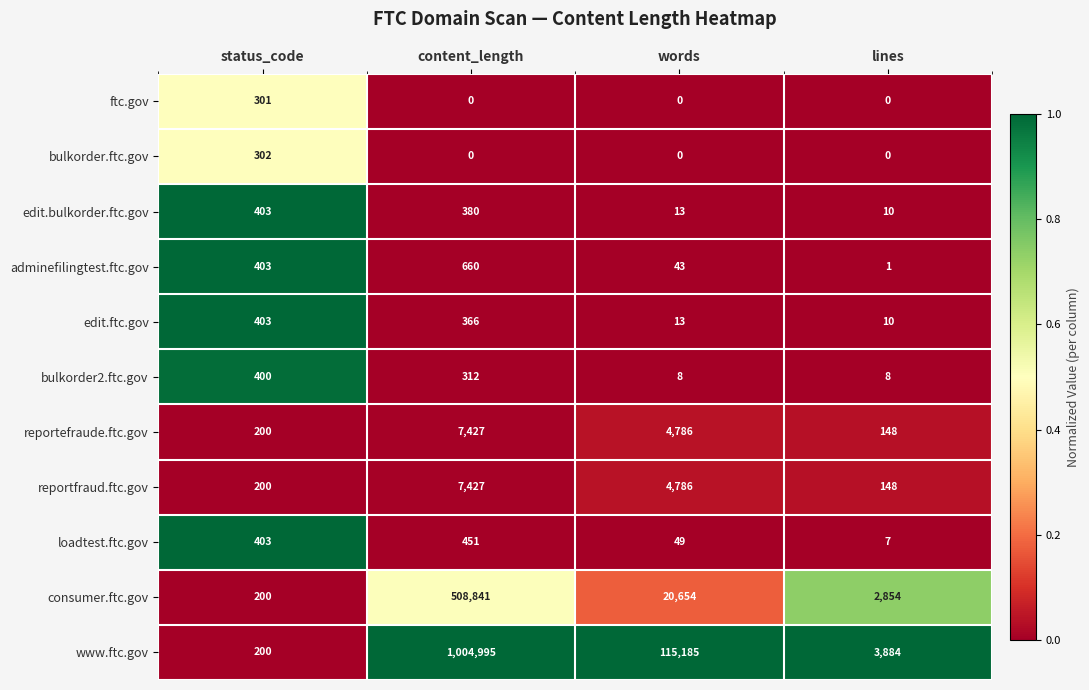

At how many categories does at least one series exceed 0?

4